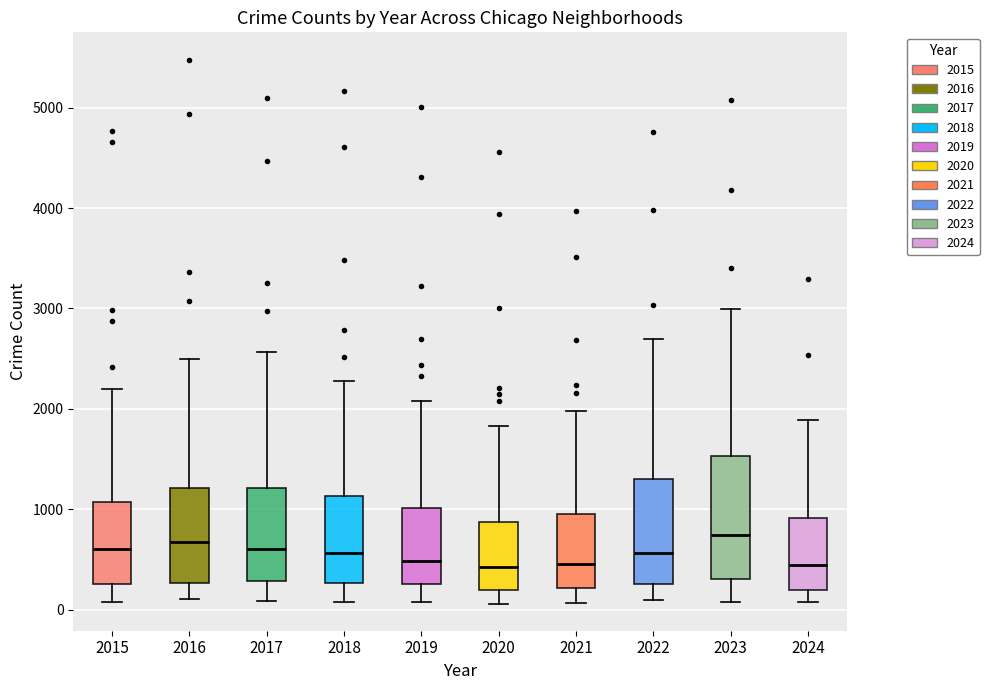

Reading left to right, transcribe this box plot: for each box, give where its median line is, the range the box spans, and where its two whiskers end, as read against the y-axis. The values are not printed on the chart, so give them approximately, as read against the axis.

2015: median 600, box 300 to 1100, whiskers 100 to 2200
2016: median 700, box 300 to 1200, whiskers 100 to 2500
2017: median 600, box 300 to 1200, whiskers 100 to 2600
2018: median 600, box 300 to 1100, whiskers 100 to 2300
2019: median 500, box 300 to 1000, whiskers 100 to 2100
2020: median 400, box 200 to 900, whiskers 100 to 1800
2021: median 500, box 200 to 900, whiskers 100 to 2000
2022: median 600, box 300 to 1300, whiskers 100 to 2700
2023: median 700, box 300 to 1500, whiskers 100 to 3000
2024: median 400, box 200 to 900, whiskers 100 to 1900